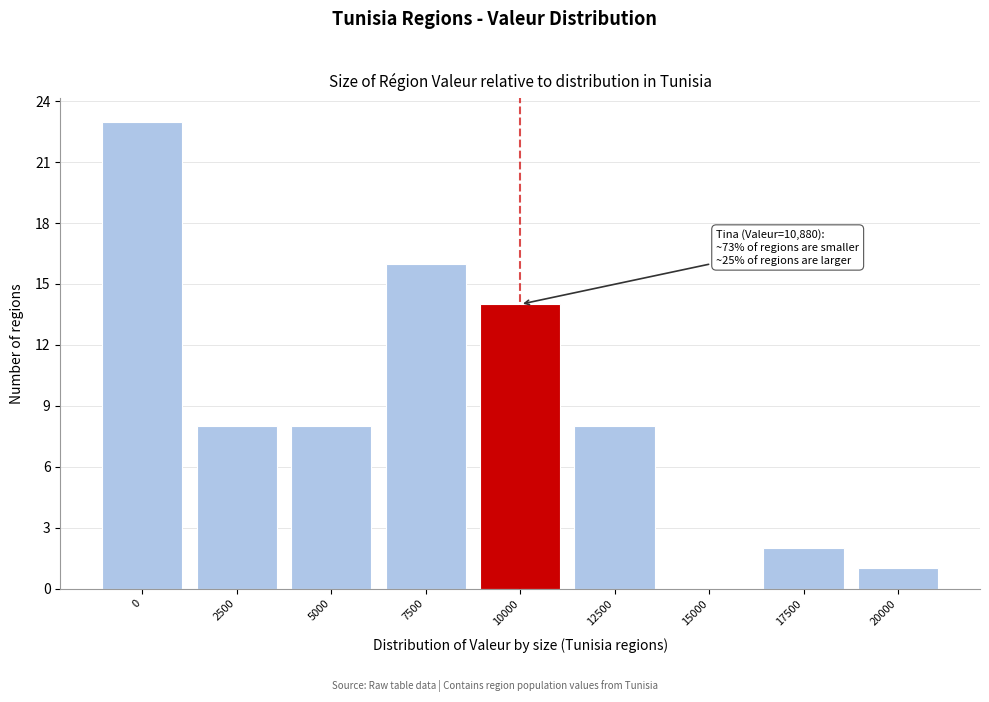

Reading left to right, list all the values displayed in this chart.

0=23	2500=8	5000=8	7500=16	10000=14	12500=8	15000=0	17500=2	20000=1